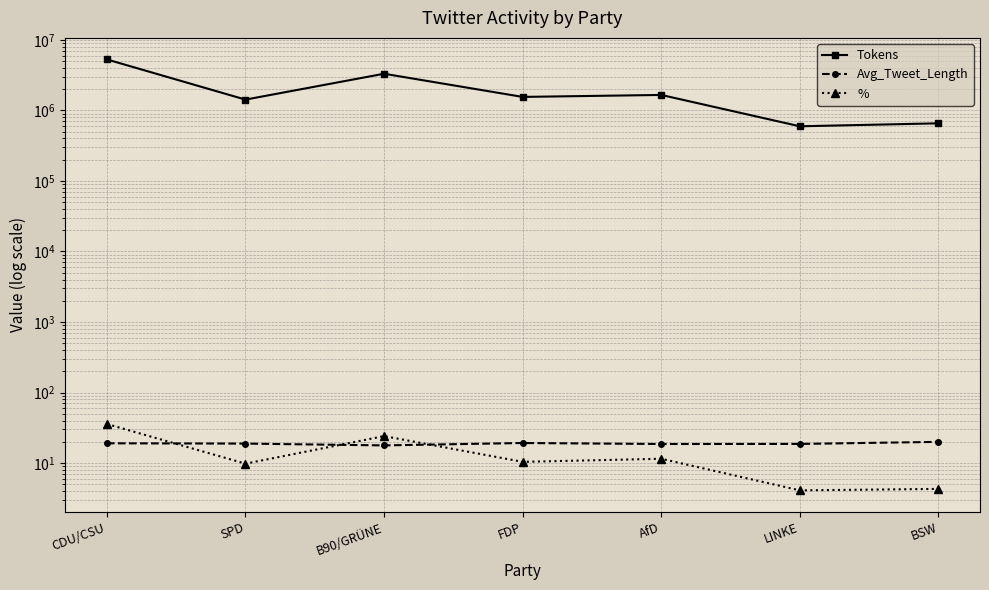

Is the value of % at AfD greater than the value of Tokens at LINKE?

No